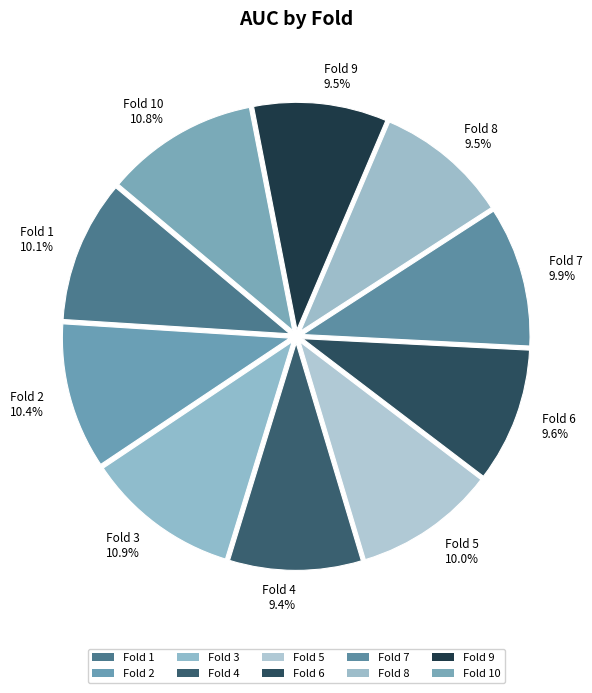

What is the total percentage of Fold 10 10.8% and Fold 5 10.0%?

20.8%